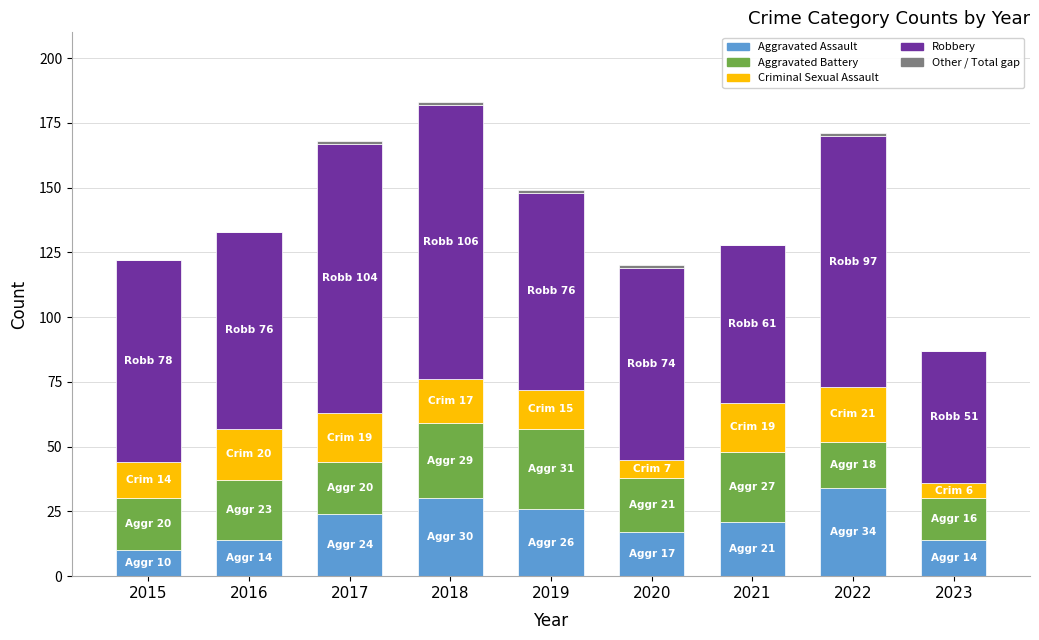

The Aggravated Assault series shows 5 at 2016. True or false?

False